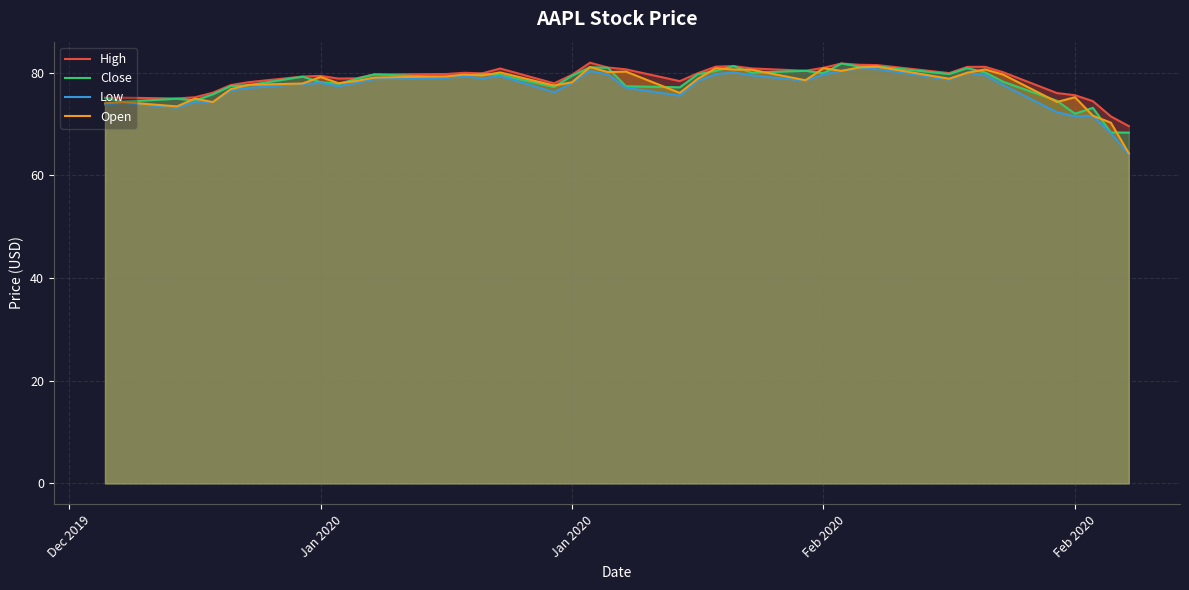

Rank the series by their maximum value, from lowest to highest.

Low, Open, Close, High